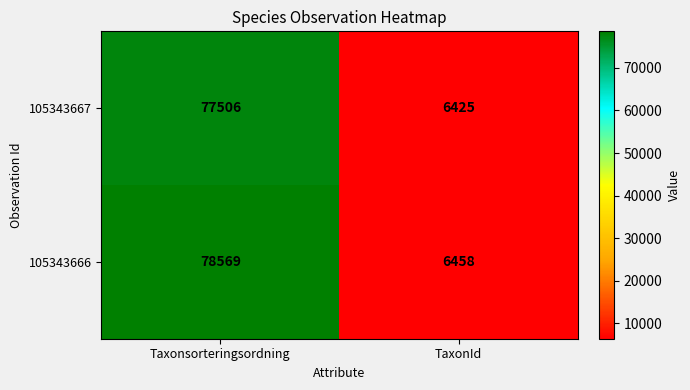

At how many categories does at least one series exceed 73262?

1